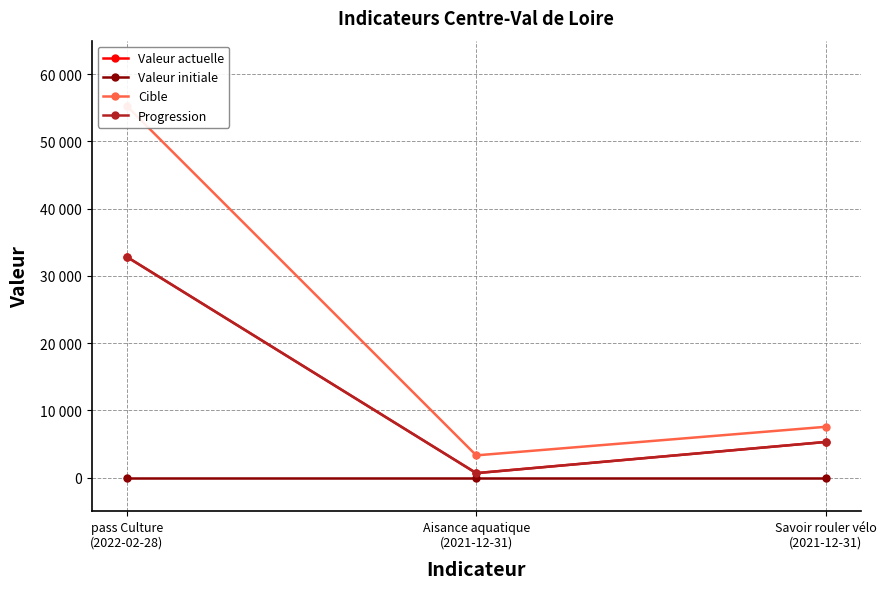

Reading left to right, list all the values displayed in this chart.

Valeur actuelle: pass Culture
(2022-02-28)=32849	Aisance aquatique
(2021-12-31)=658	Savoir rouler vélo
(2021-12-31)=5298
Valeur initiale: pass Culture
(2022-02-28)=0	Aisance aquatique
(2021-12-31)=0	Savoir rouler vélo
(2021-12-31)=0
Cible: pass Culture
(2022-02-28)=55291	Aisance aquatique
(2021-12-31)=3301	Savoir rouler vélo
(2021-12-31)=7554
Progression: pass Culture
(2022-02-28)=32849	Aisance aquatique
(2021-12-31)=658	Savoir rouler vélo
(2021-12-31)=5298